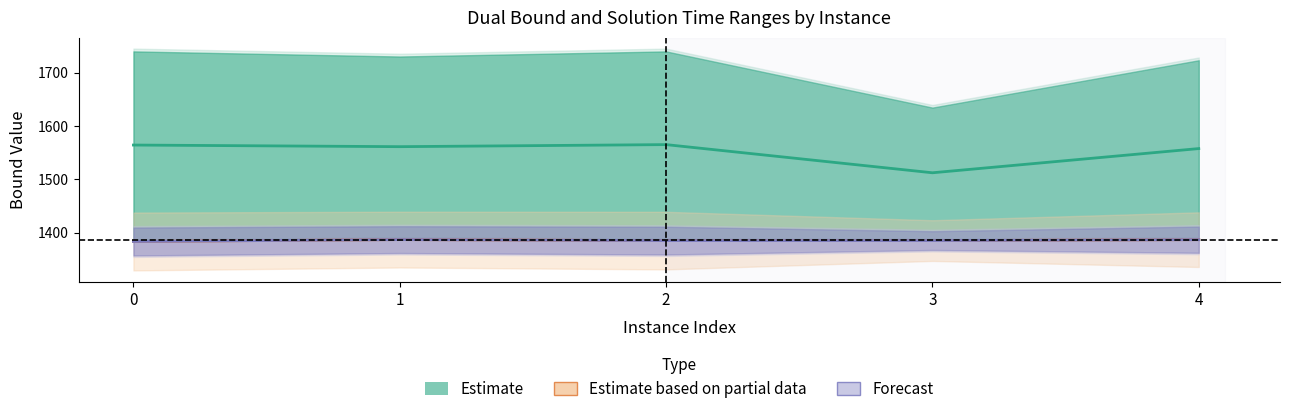

How many Estimate based on partial data values are between 1384 and 1386?

2